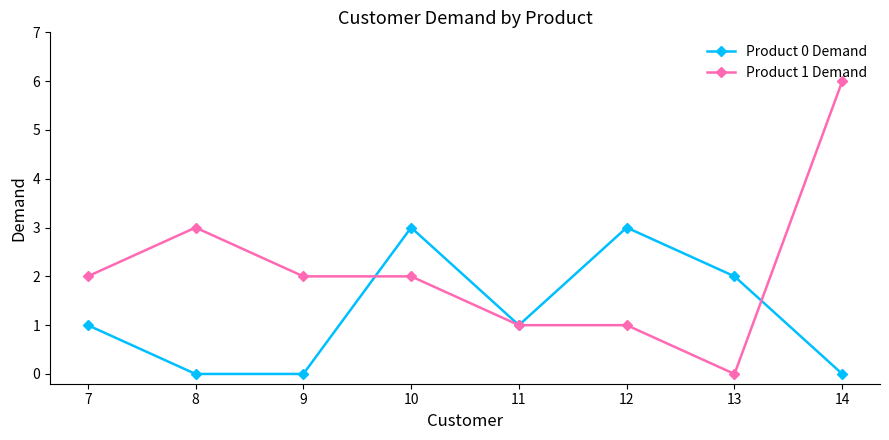

What is the value of the Product 1 Demand point at the 8th from the left?

6